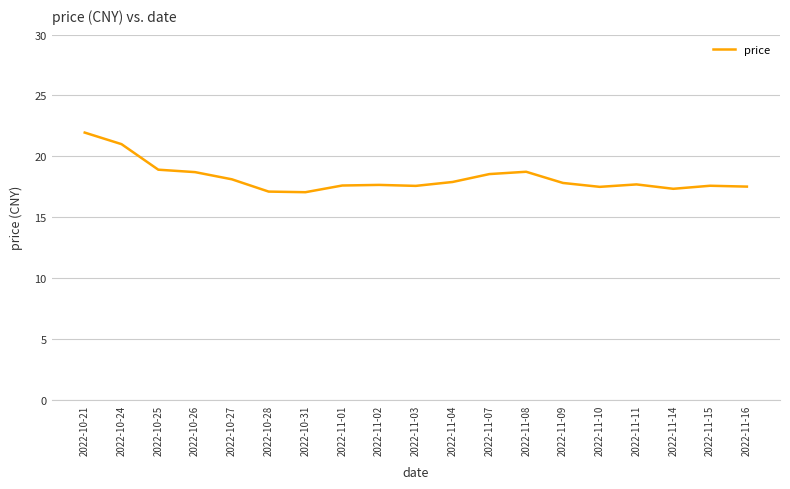

The chart shows a value of 11.1 at 2022-11-01. True or false?

False